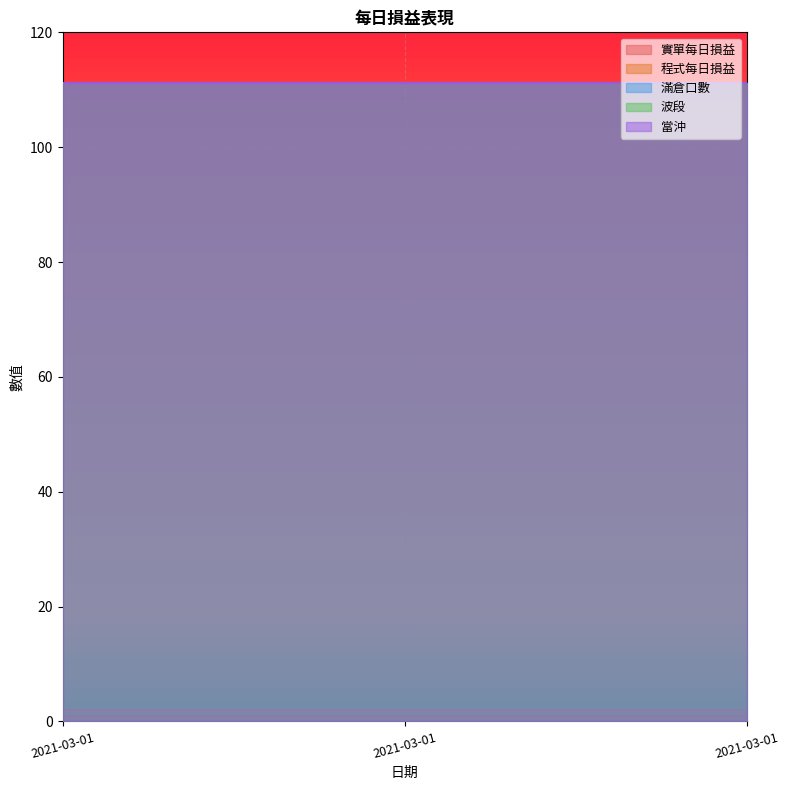

What is the value of the 實單每日損益 point at the 2nd from the left?

1.0